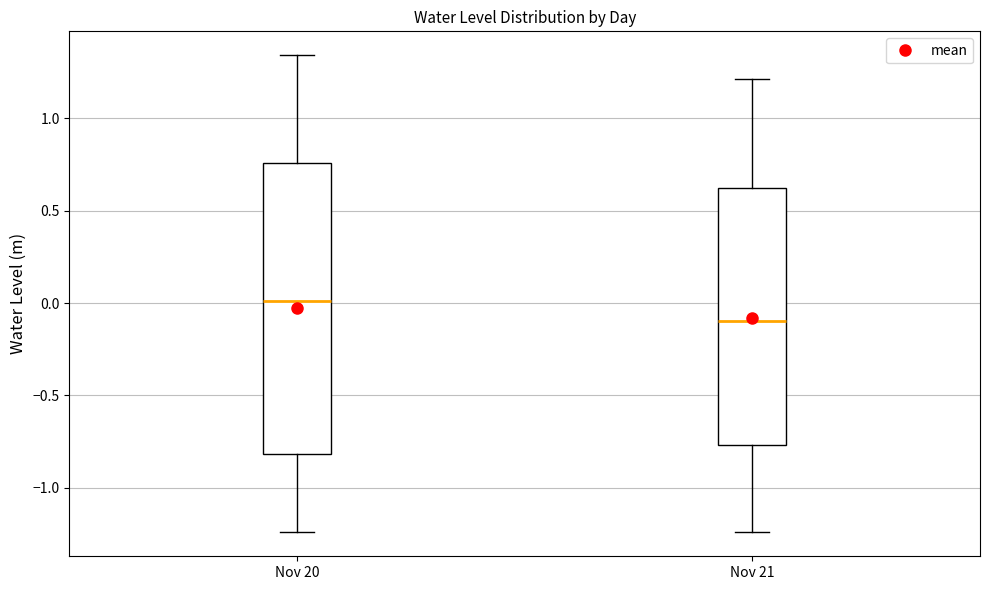

Comparing the boxes themselves (not the whiskers), which one is the tallest?

Nov 20